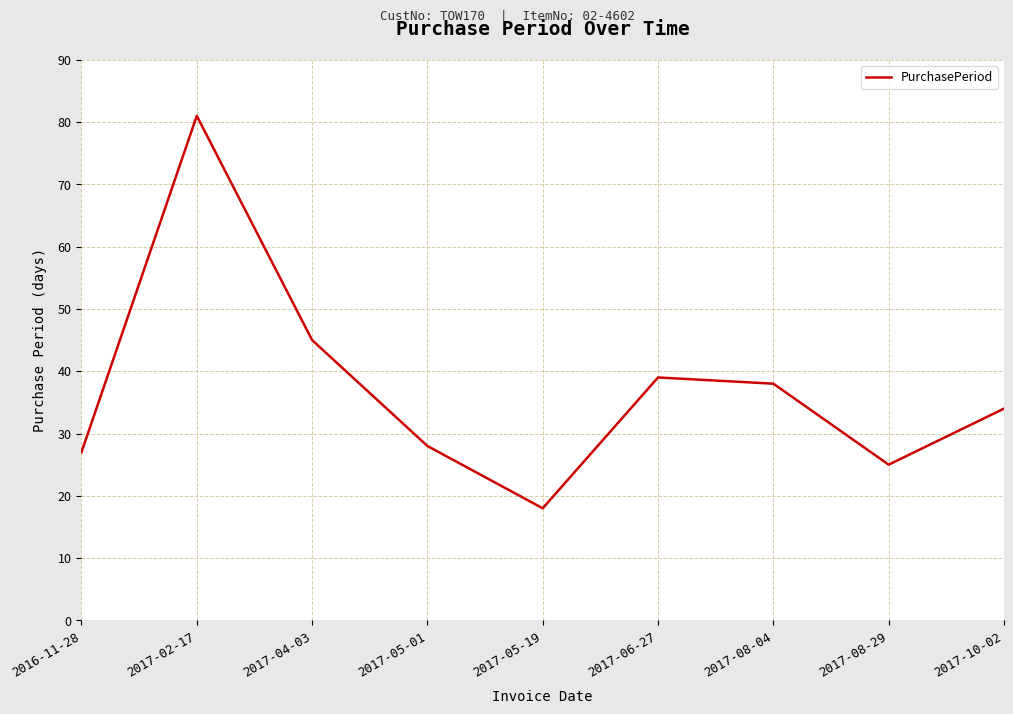

What value does the data have at 2017-08-29, to the nearest 5?

25